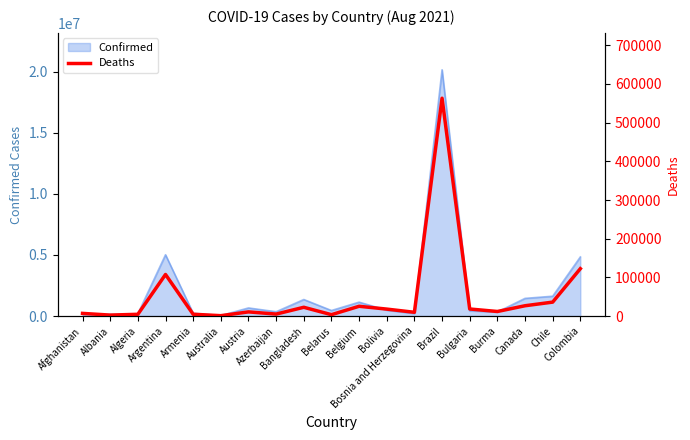

Reading left to right, list all the values displayed in this chart.

6879	2459	4550	107459	4653	939	10750	5063	22652	3532	25268	17971	9691	563151	18255	11776	26618	36016	122458